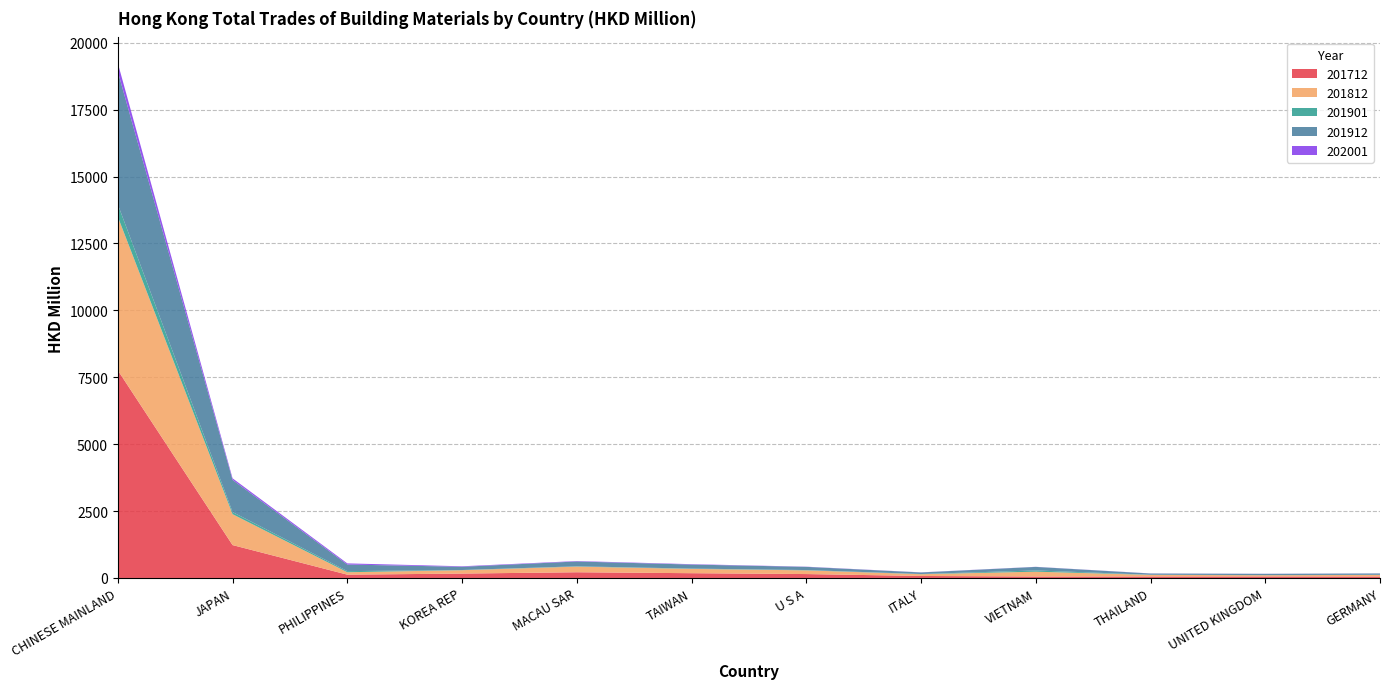

Reading left to right, what are all the values shown in this chart?

201712: 7758.0	1228.7	123.3	164.1	213.6	178.2	145.8	74.8	53.8	55.6	55.9	54.6
201812: 5738.0	1154.2	90.7	126.2	210.3	160.6	138.8	65.6	180.4	59.6	47.3	59.7
201901: 464.0	79.6	41.5	7.2	12.0	11.6	11.0	7.0	47.0	4.7	4.7	4.3
201912: 4958.9	1201.5	246.5	120.3	179.9	150.2	119.0	57.9	131.8	46.0	46.6	49.8
202001: 317.4	59.0	42.5	18.8	16.2	14.5	7.2	4.7	4.0	4.0	3.2	2.8